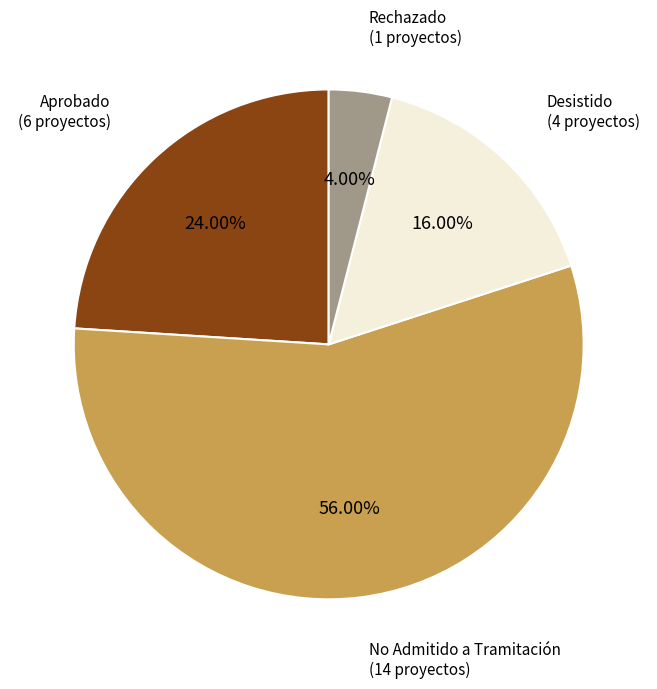

Does any single category account for the majority?

Yes